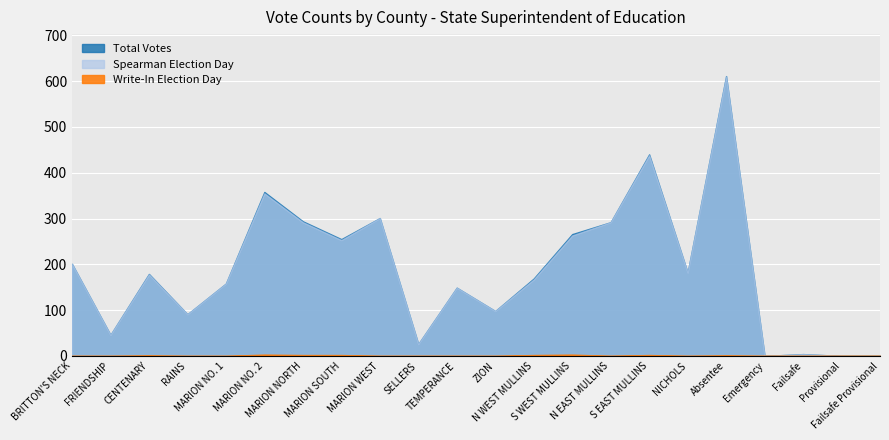

How many interior local valleys does the Spearman Election Day series have?

7